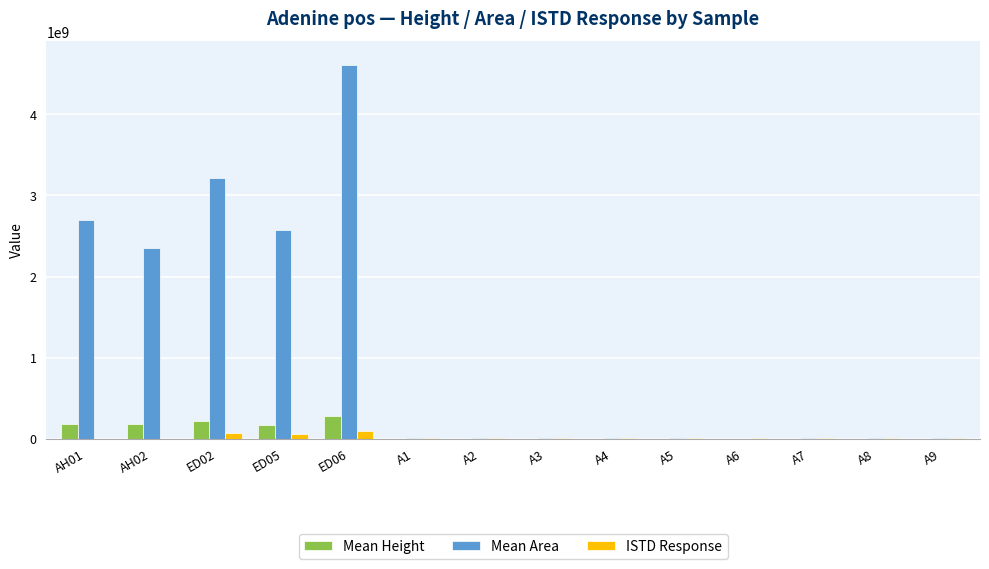

Is it true that Mean Height equals 222389493 at ED02?

True